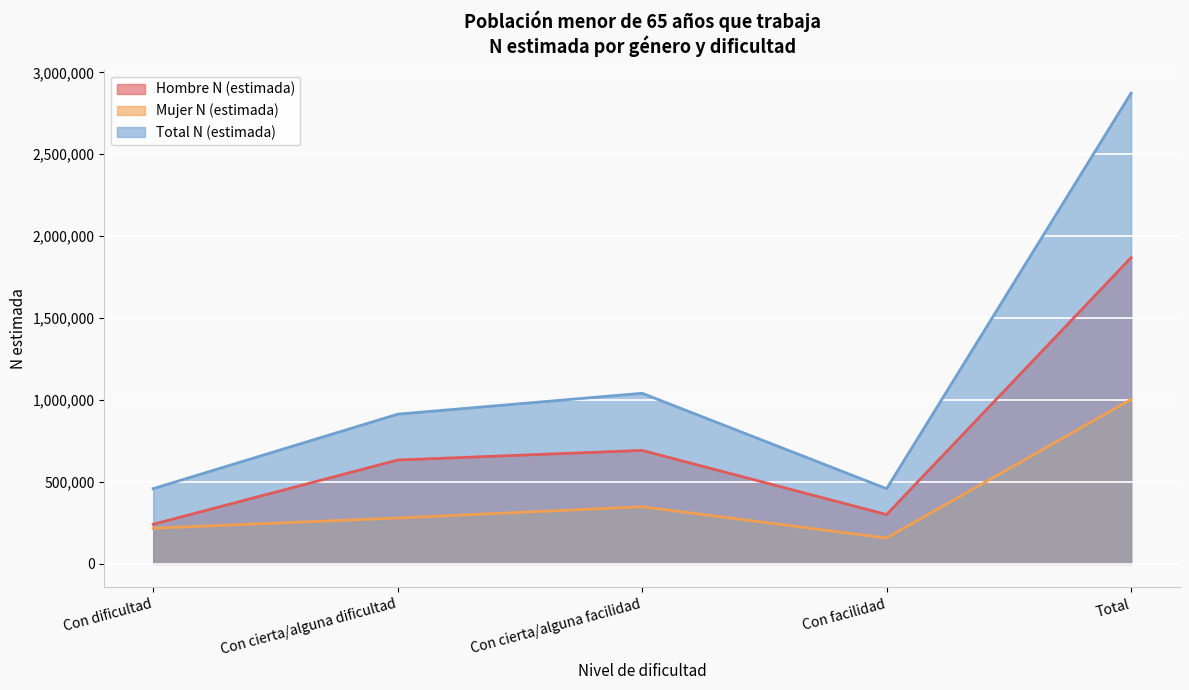

Does the chart display data point markers on the line(s)?

No